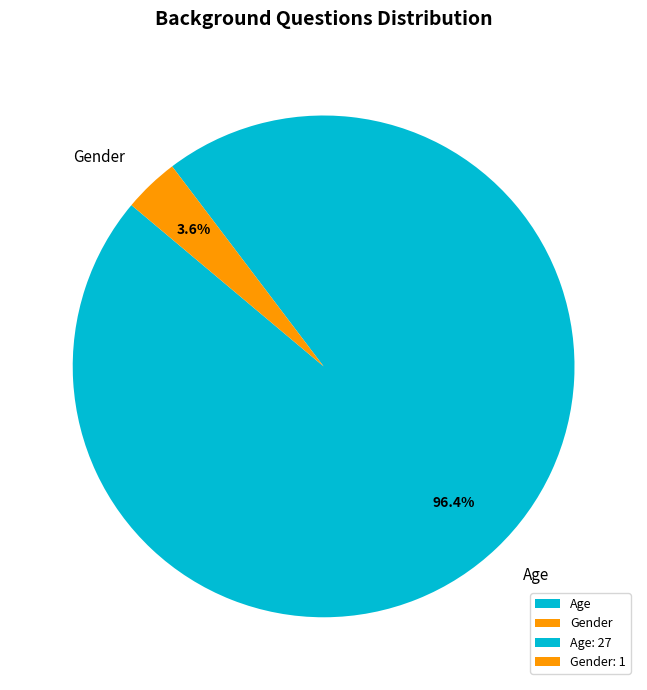

What percentage is NOT represented by Age?

3.6%